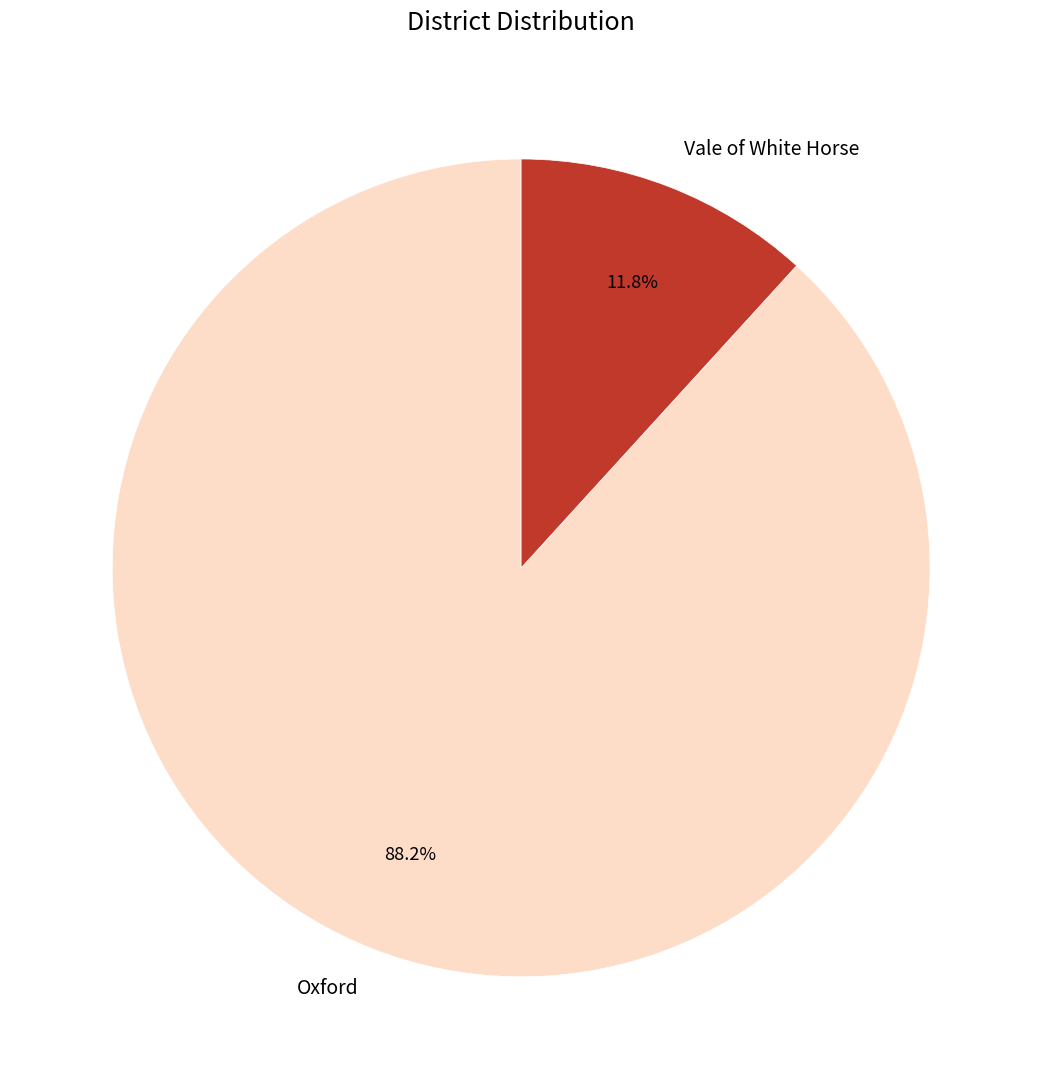

What percentage is the Vale of White Horse slice, to the nearest percent?

12%